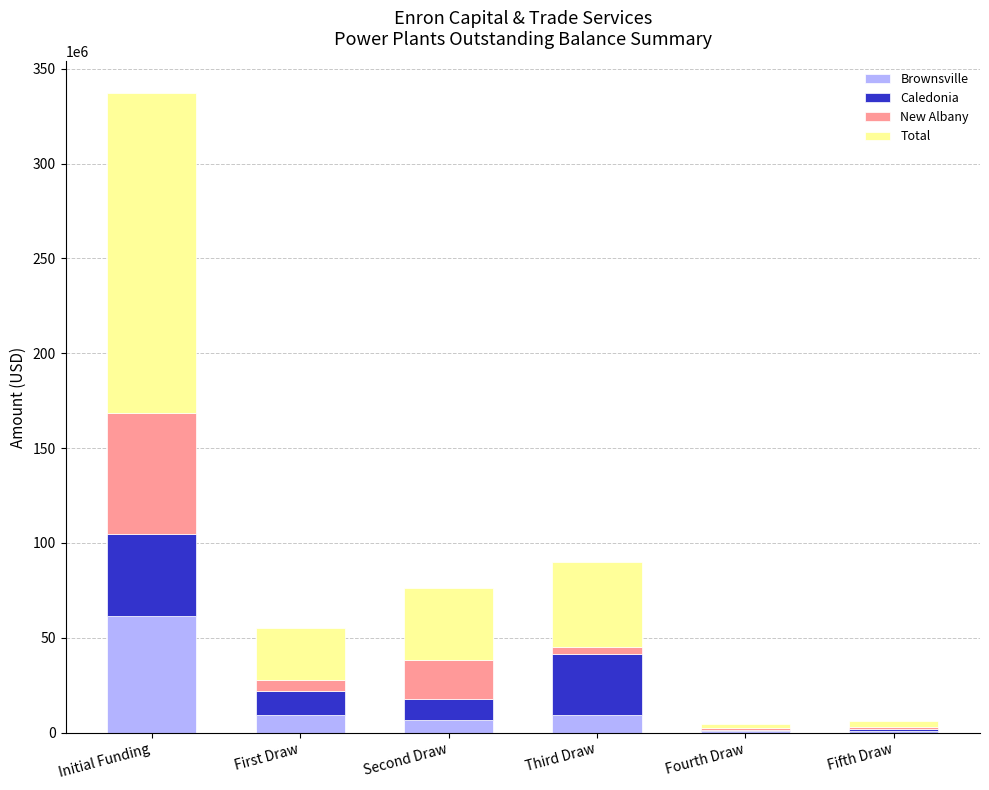

Which category has the highest value in the Brownsville series?

Initial Funding